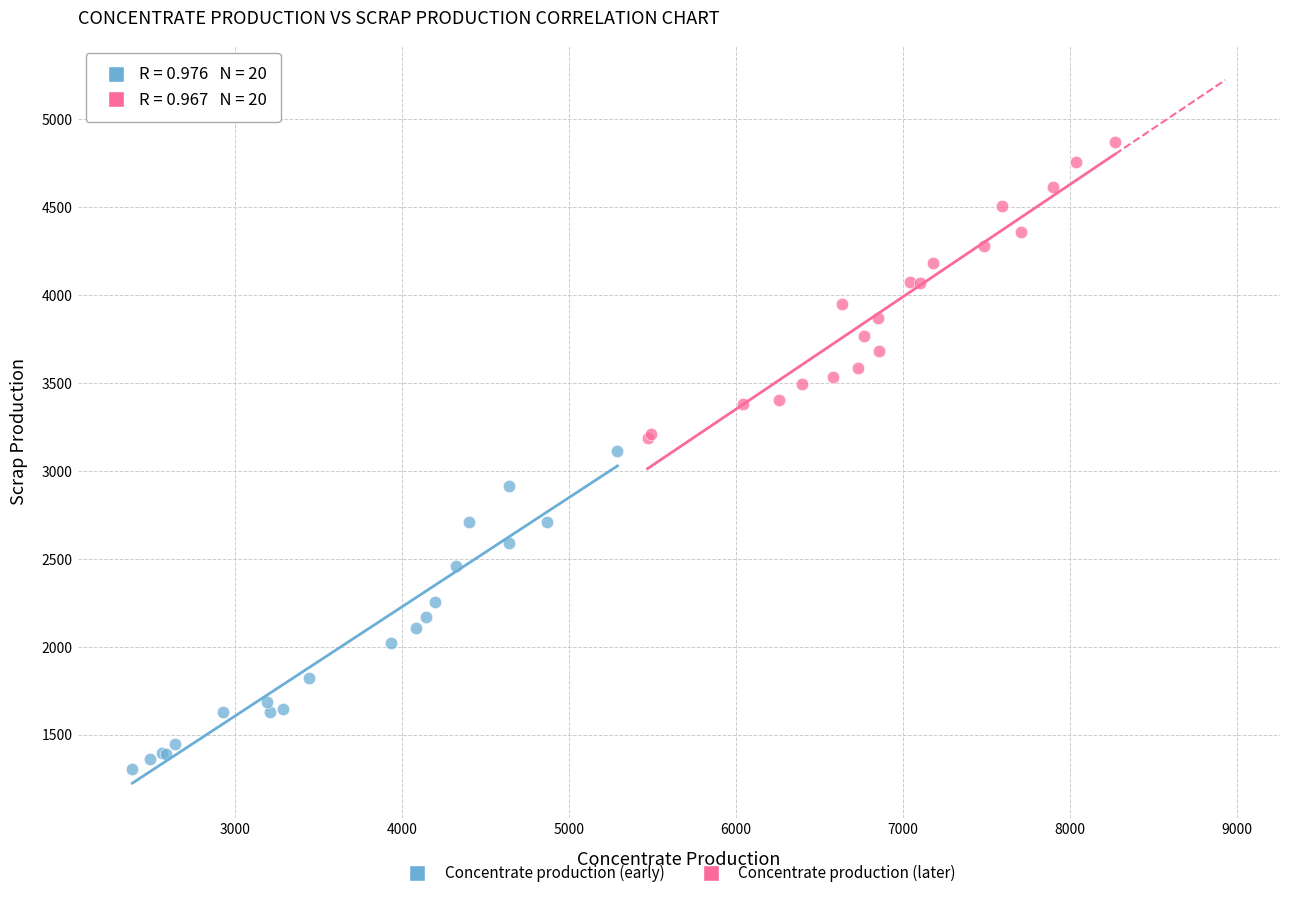

Which series reaches the maximum Y coordinate?

Concentrate production (later)